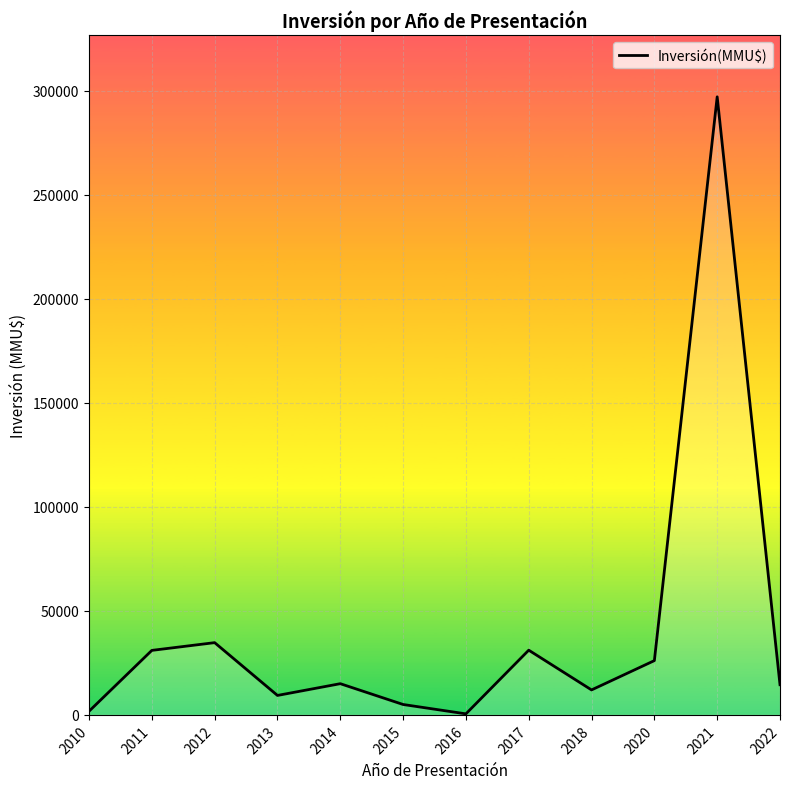

At which category does the data reach its first local peak?

2012